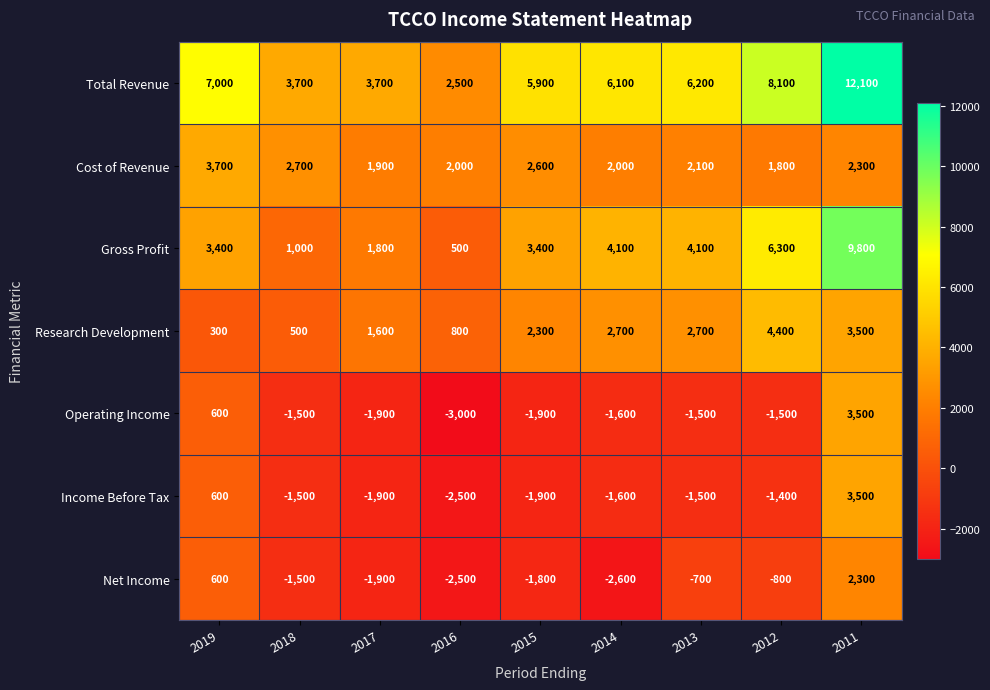

What is the total value across all series at 2015?

8600